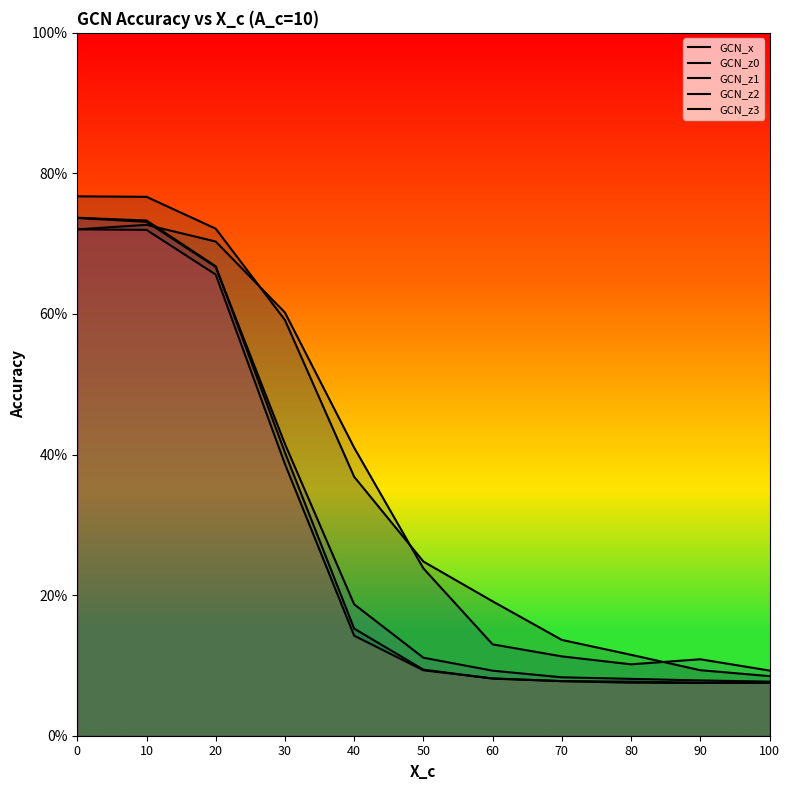

What is the value of the GCN_z1 point at the 2nd from the left?

0.7